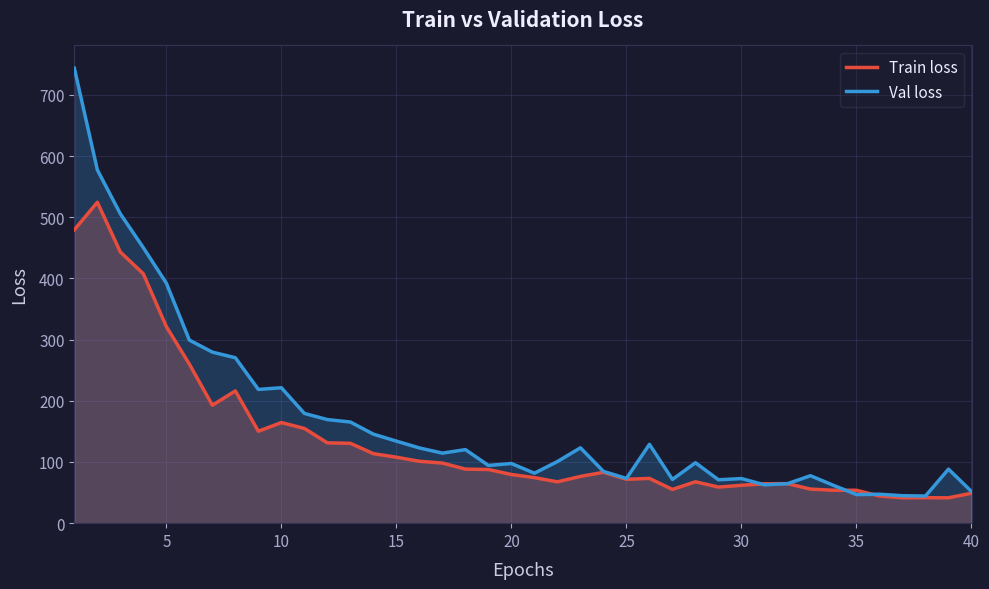

What is the total value across all series at 15?

241.9